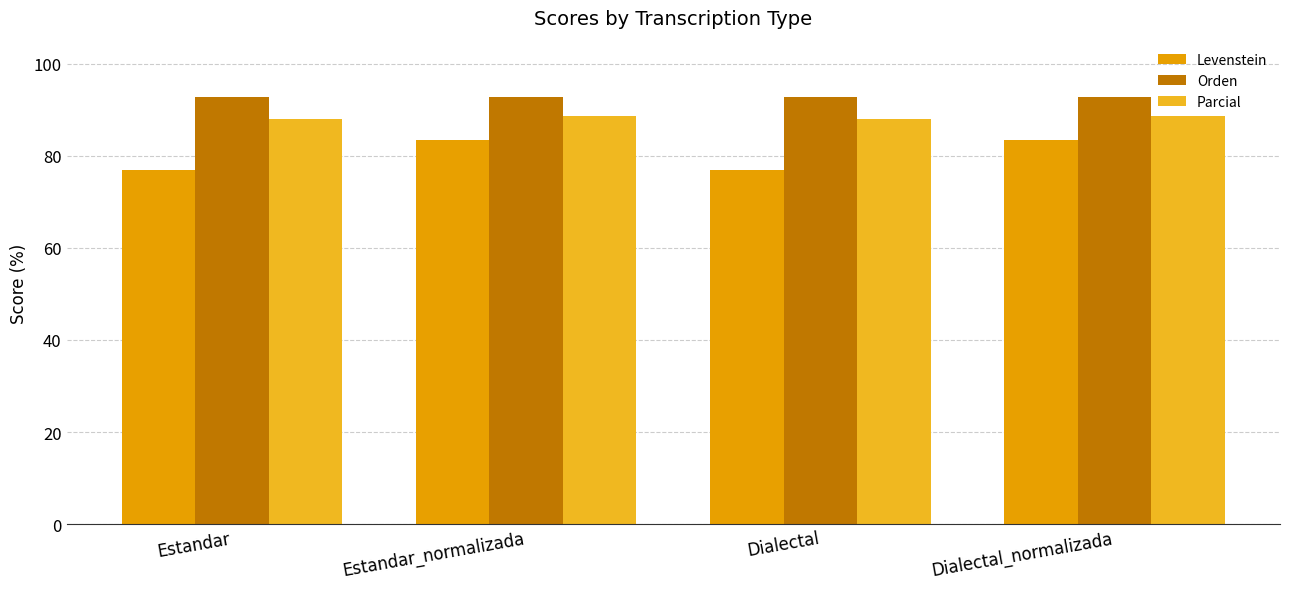

True or false: Orden has a value of 31.0 at Dialectal.

False